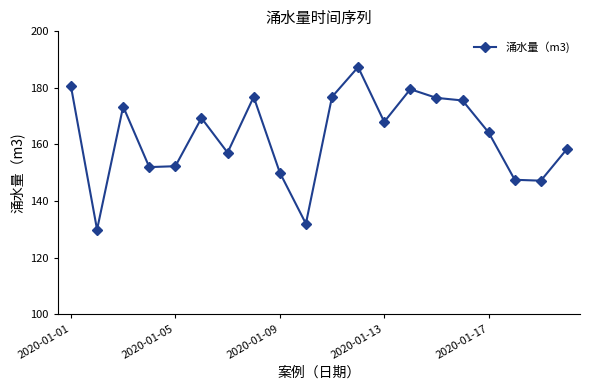

True or false: the data has more than 1 interior local peaks.

True